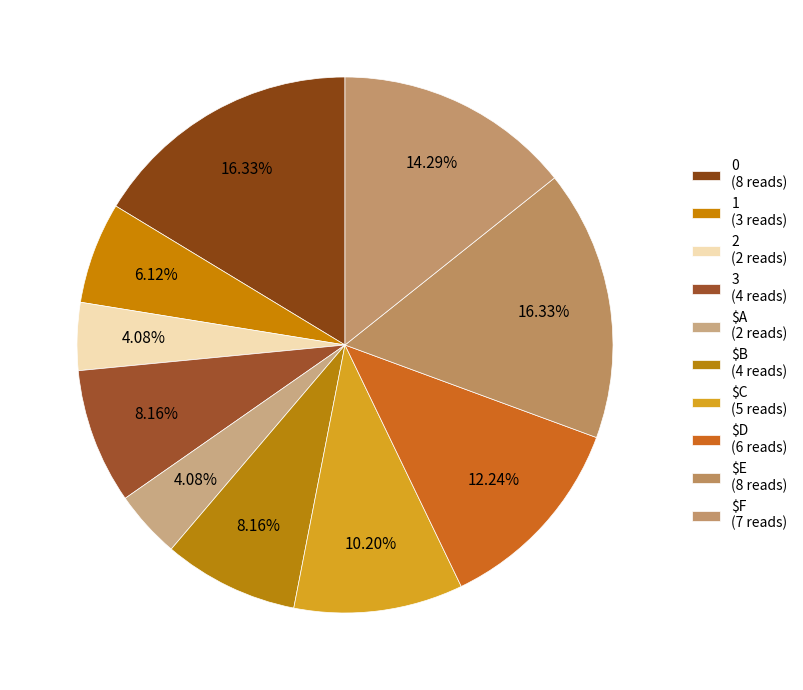

How many slices are in this pie chart?

10